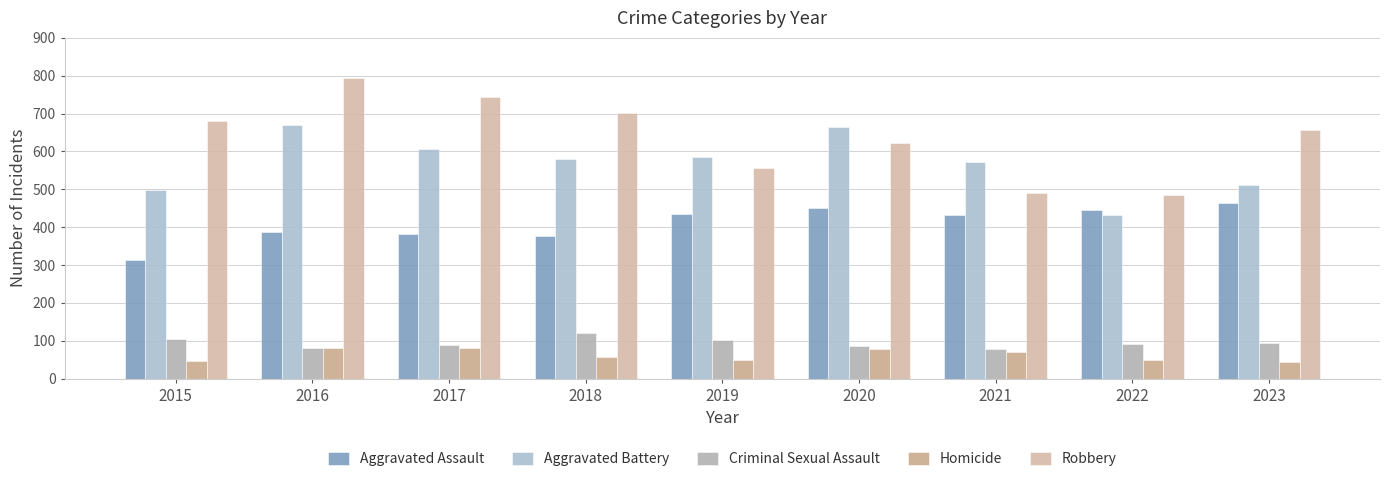

Where does the Homicide series first go above 56?

2016